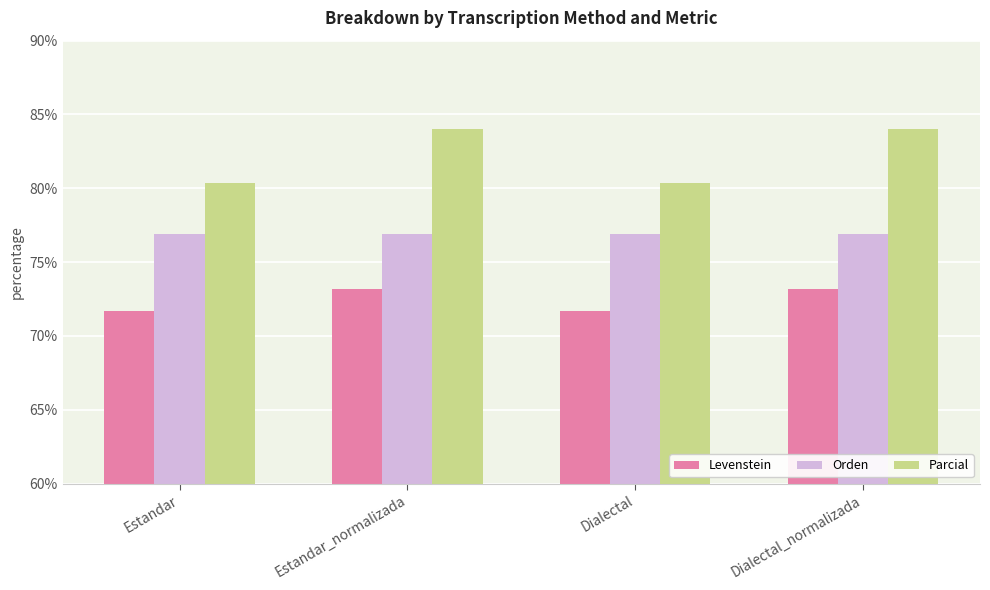

What is the highest value of the Parcial series?

84.0